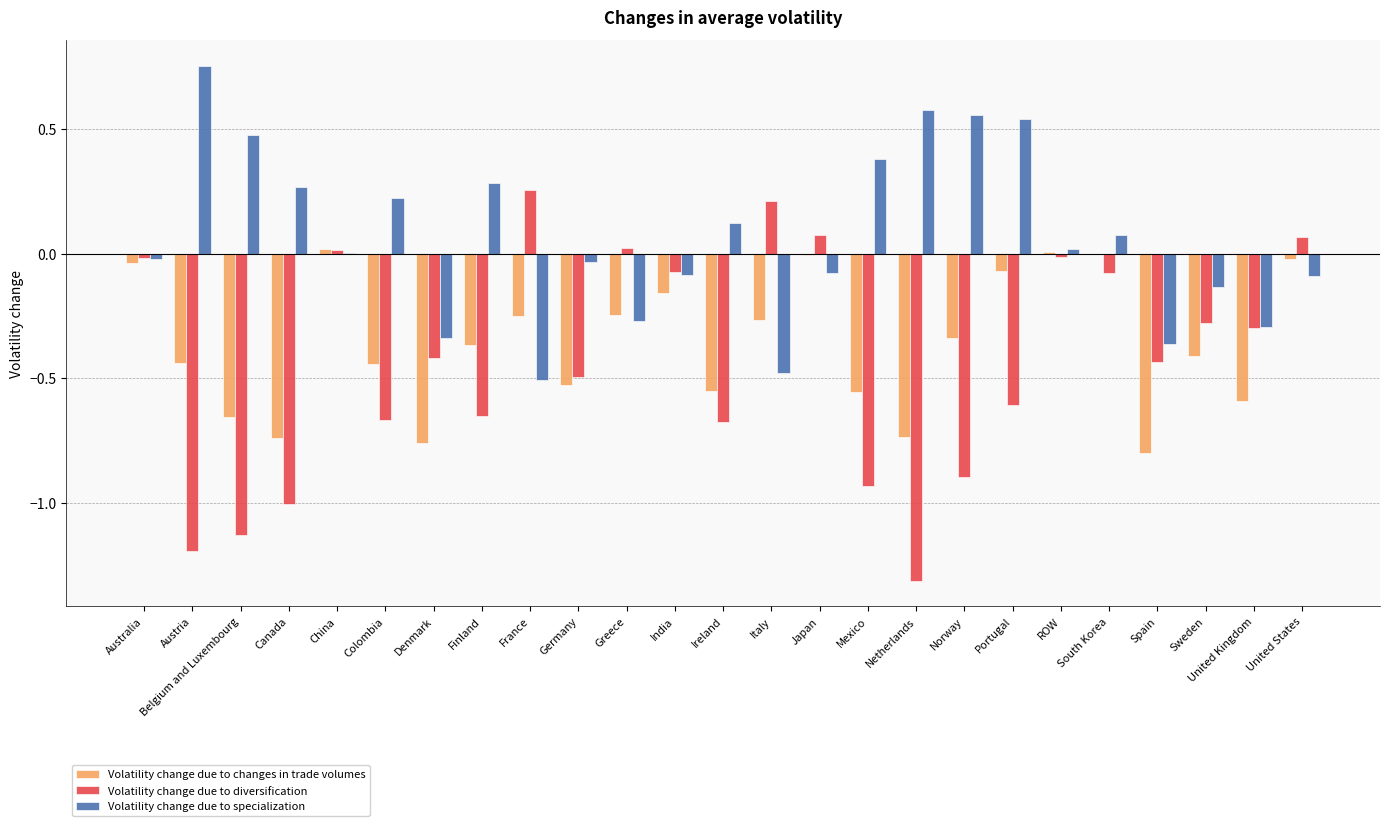

What is the sum of all Volatility change due to diversification values?

-10.5